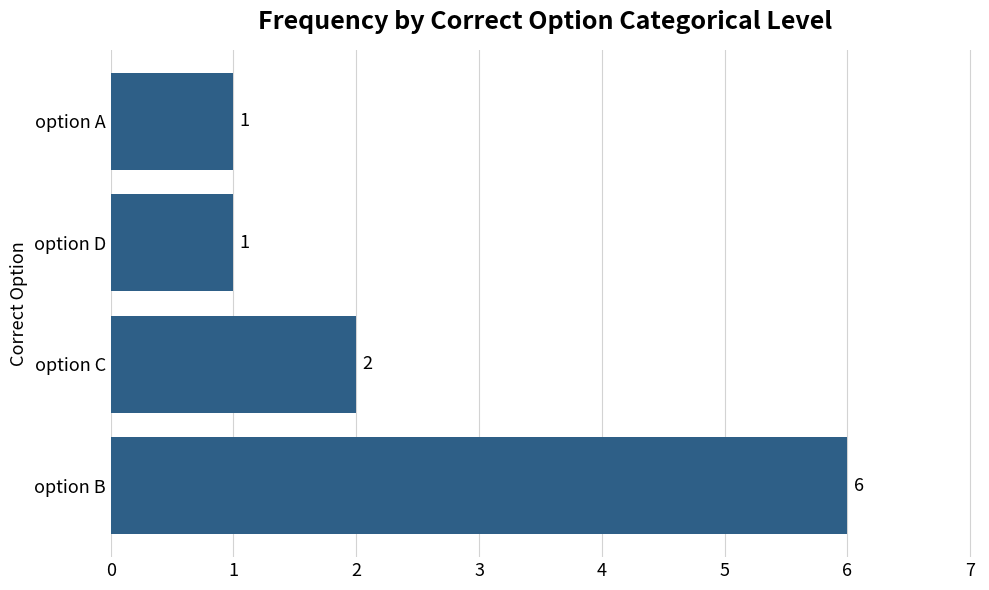

Which has a higher value, option D or option B?

option B